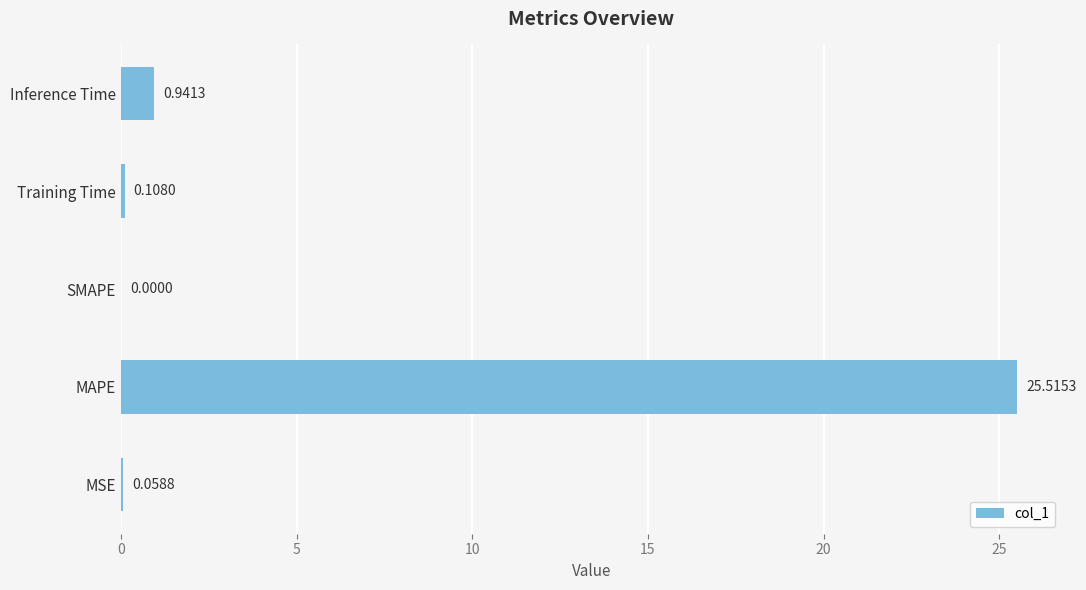

Between SMAPE and MSE, which is larger?

MSE